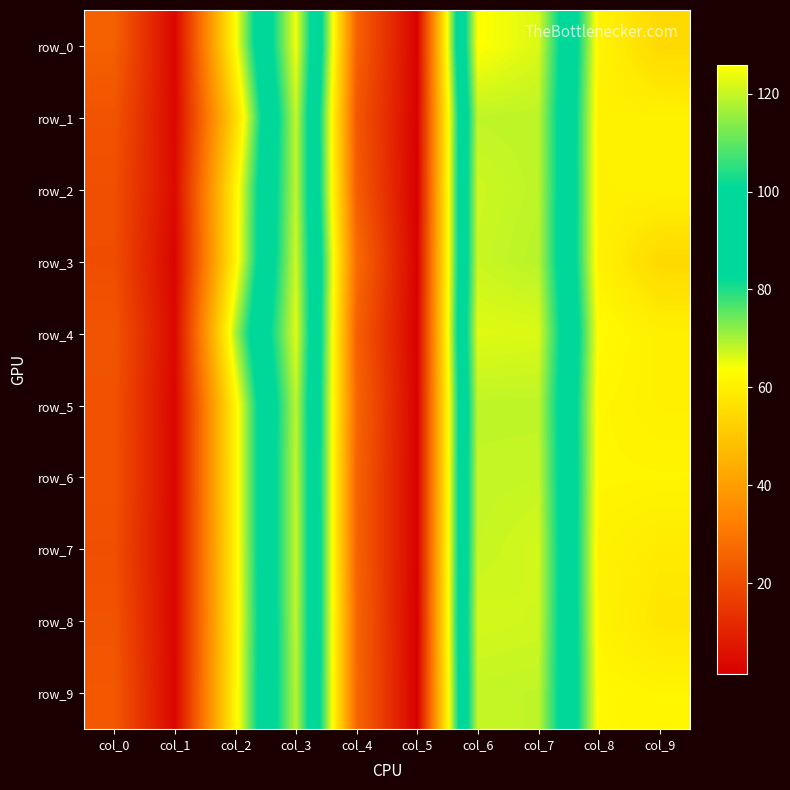

Reading right to left, extract all data points from this chart.

row_0: col_9=54.5	col_8=61.0	col_7=122.2	col_6=125.9	col_5=2.0	col_4=25.4	col_3=124.5	col_2=62.8	col_1=3.0	col_0=25.0
row_1: col_9=60.4	col_8=60.3	col_7=119.2	col_6=119.5	col_5=1.9	col_4=23.0	col_3=119.9	col_2=54.1	col_1=3.3	col_0=21.9
row_2: col_9=60.5	col_8=60.1	col_7=119.3	col_6=120.8	col_5=1.4	col_4=24.4	col_3=119.5	col_2=60.4	col_1=4.0	col_0=20.7
row_3: col_9=54.3	col_8=60.4	col_7=118.7	col_6=120.4	col_5=2.0	col_4=27.9	col_3=121.1	col_2=60.7	col_1=2.6	col_0=20.2
row_4: col_9=60.0	col_8=62.5	col_7=122.3	col_6=122.7	col_5=1.7	col_4=24.9	col_3=122.8	col_2=69.9	col_1=3.5	col_0=22.1
row_5: col_9=60.1	col_8=61.4	col_7=119.3	col_6=119.4	col_5=1.9	col_4=26.7	col_3=119.3	col_2=60.9	col_1=2.9	col_0=21.5
row_6: col_9=61.3	col_8=61.4	col_7=120.1	col_6=119.8	col_5=1.9	col_4=25.8	col_3=119.8	col_2=60.9	col_1=2.9	col_0=21.7
row_7: col_9=58.6	col_8=60.5	col_7=121.4	col_6=120.1	col_5=1.9	col_4=25.8	col_3=120.0	col_2=60.5	col_1=2.9	col_0=20.7
row_8: col_9=57.4	col_8=60.8	col_7=120.9	col_6=121.5	col_5=1.3	col_4=26.6	col_3=119.7	col_2=60.4	col_1=2.8	col_0=21.9
row_9: col_9=61.2	col_8=61.9	col_7=119.5	col_6=119.8	col_5=1.4	col_4=26.8	col_3=119.0	col_2=61.0	col_1=2.9	col_0=22.8